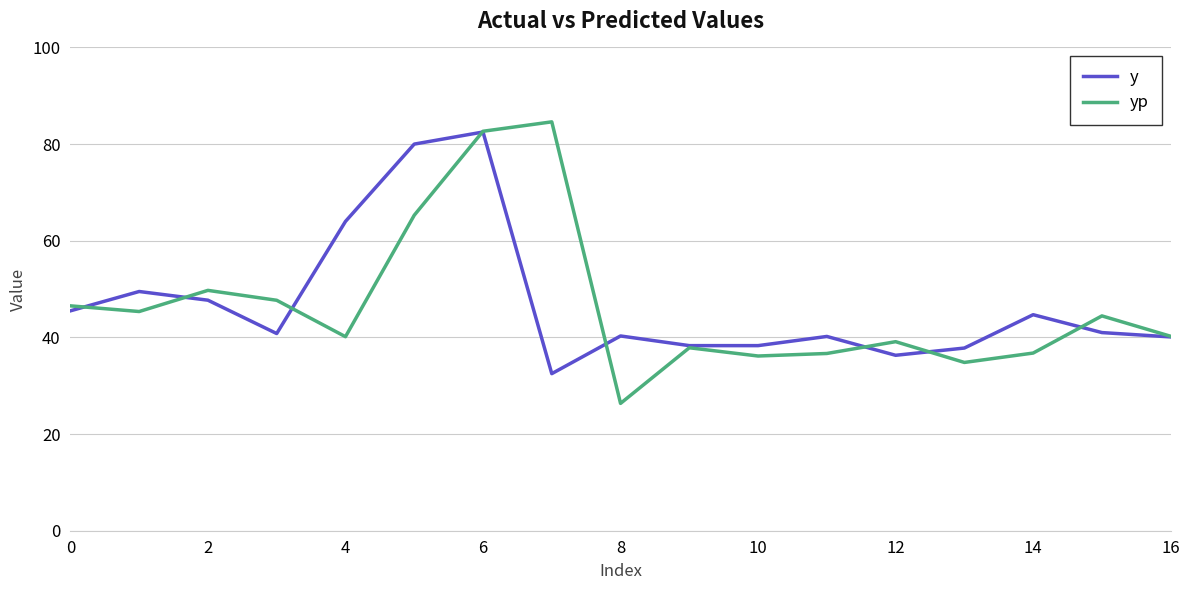

What is the highest value of the yp series?

84.6